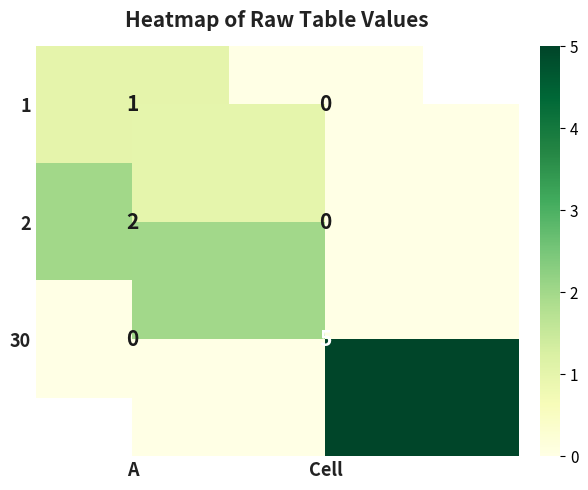

Count the number of data series in this chart.

3